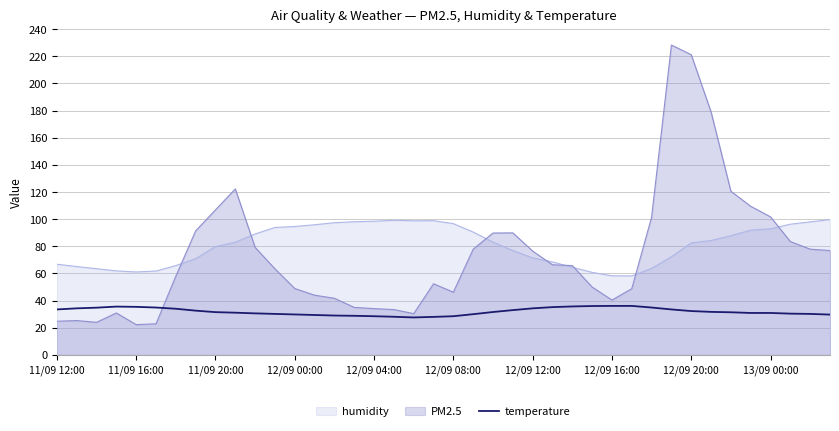

Is it true that the value at 11 is 30.2?

True